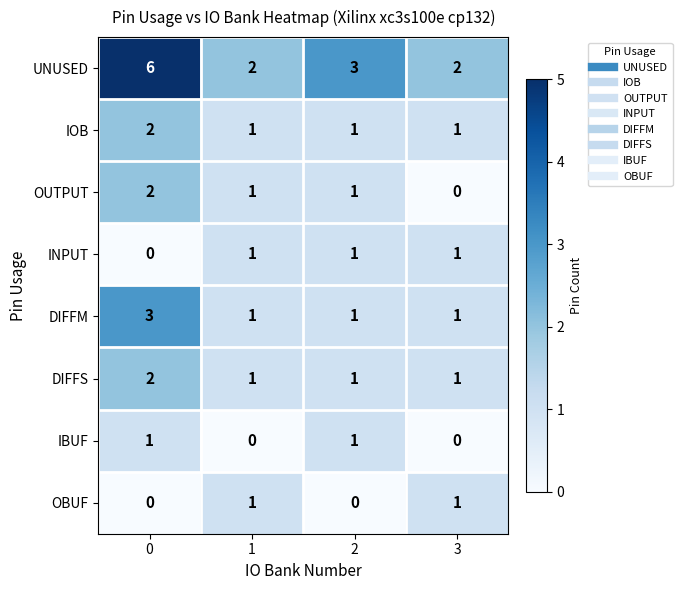

What is the sum of all IOB values?

5